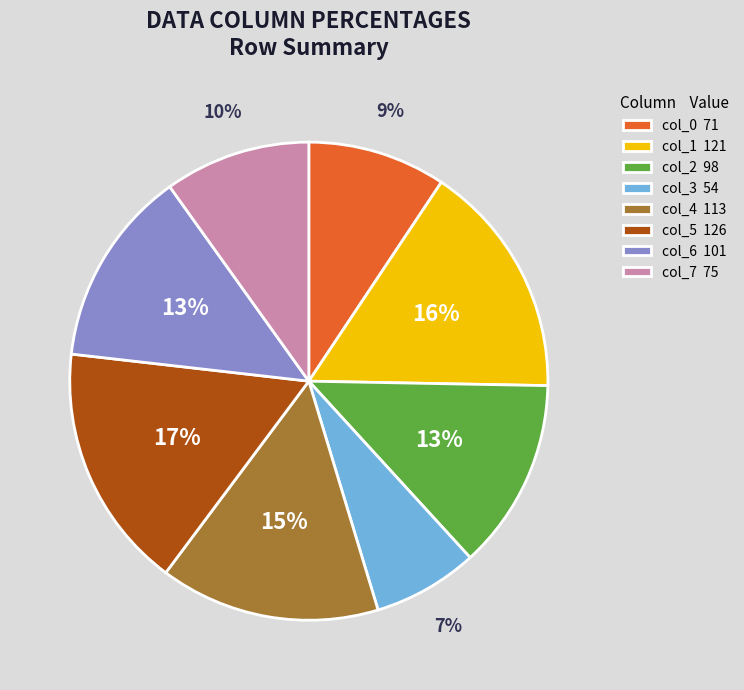

How many slices are in this pie chart?

8